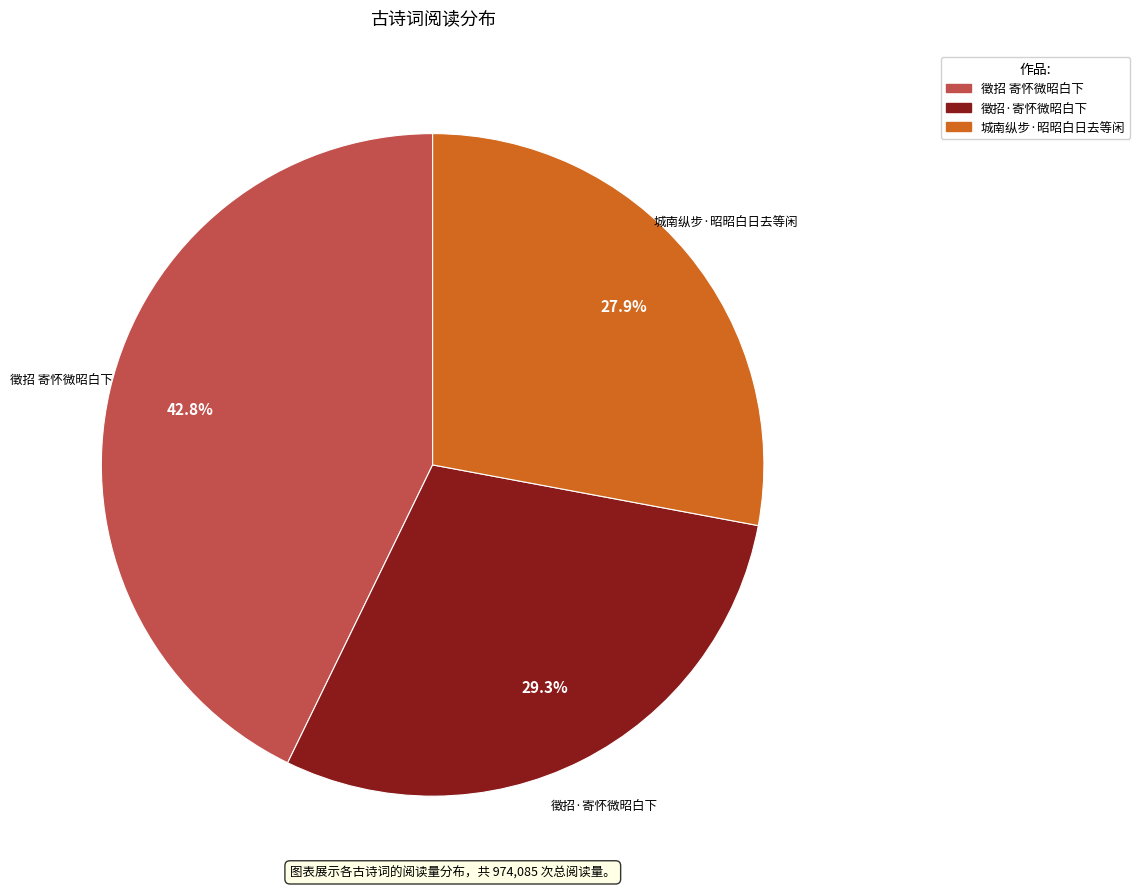

Count the number of slices in the pie.

3